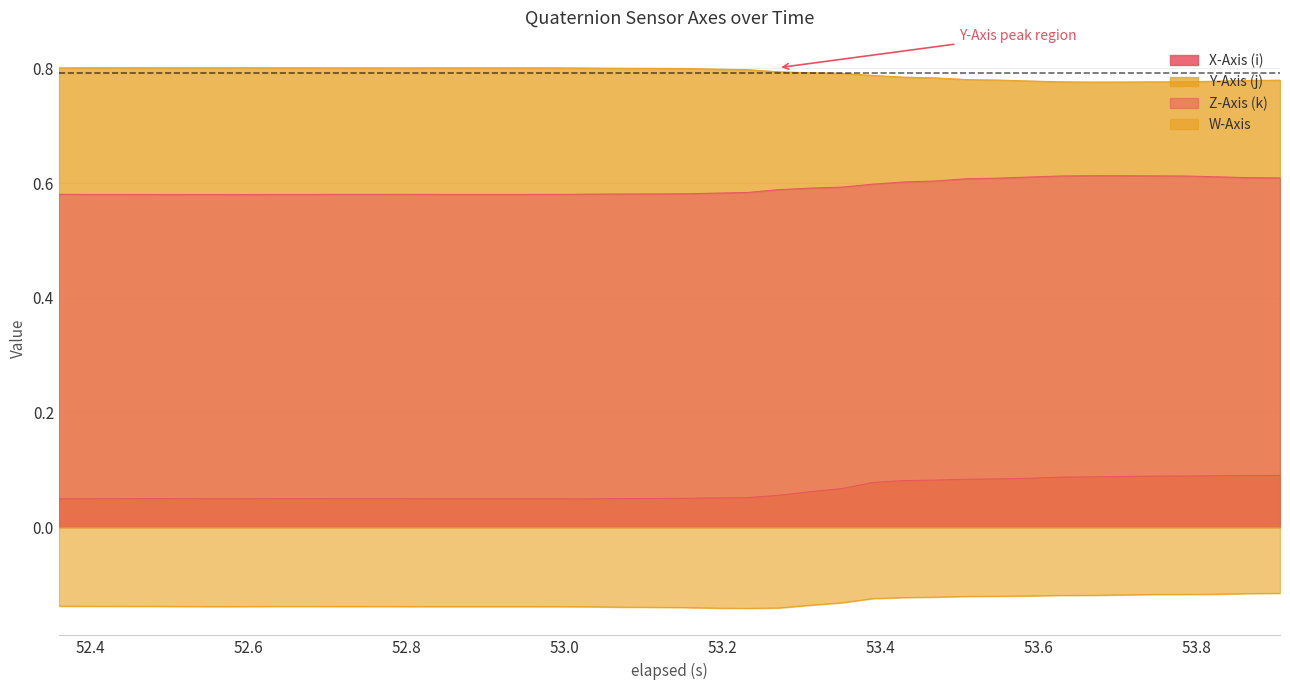

Does the chart have visible grid lines?

Yes